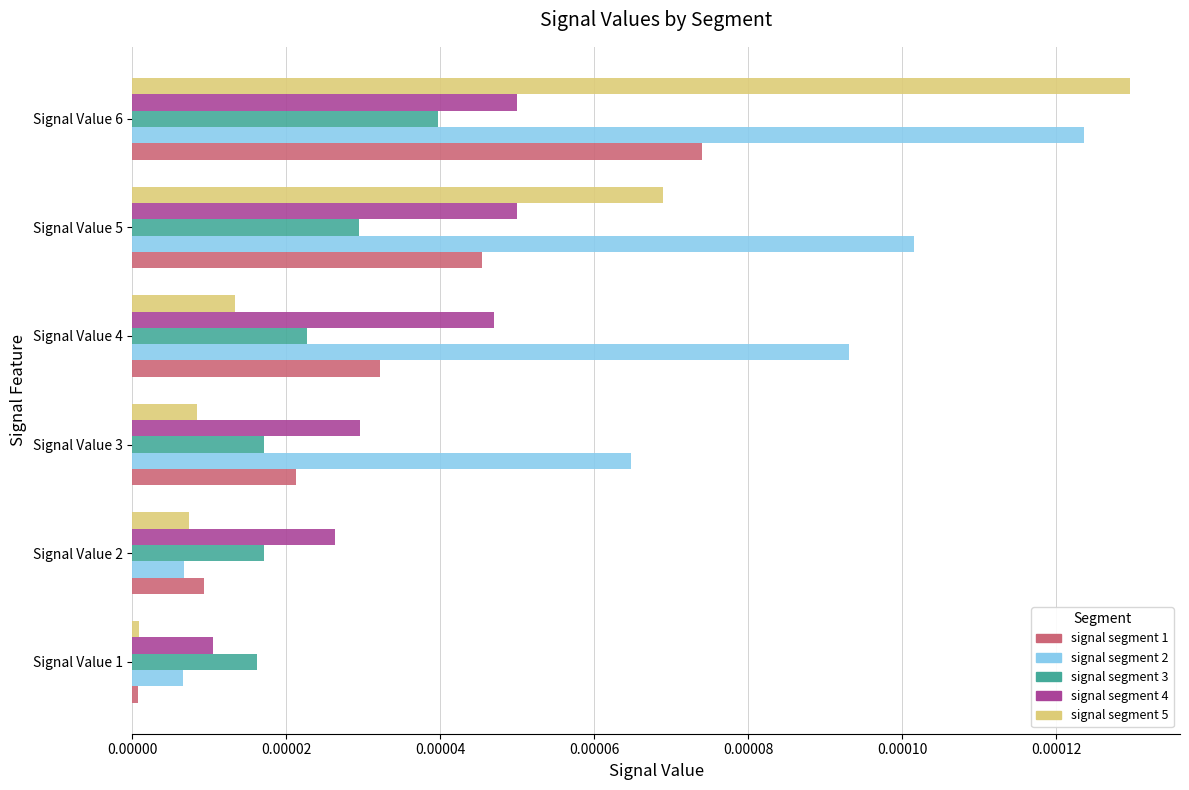

At which label does signal segment 3 reach its peak?

Signal Value 6